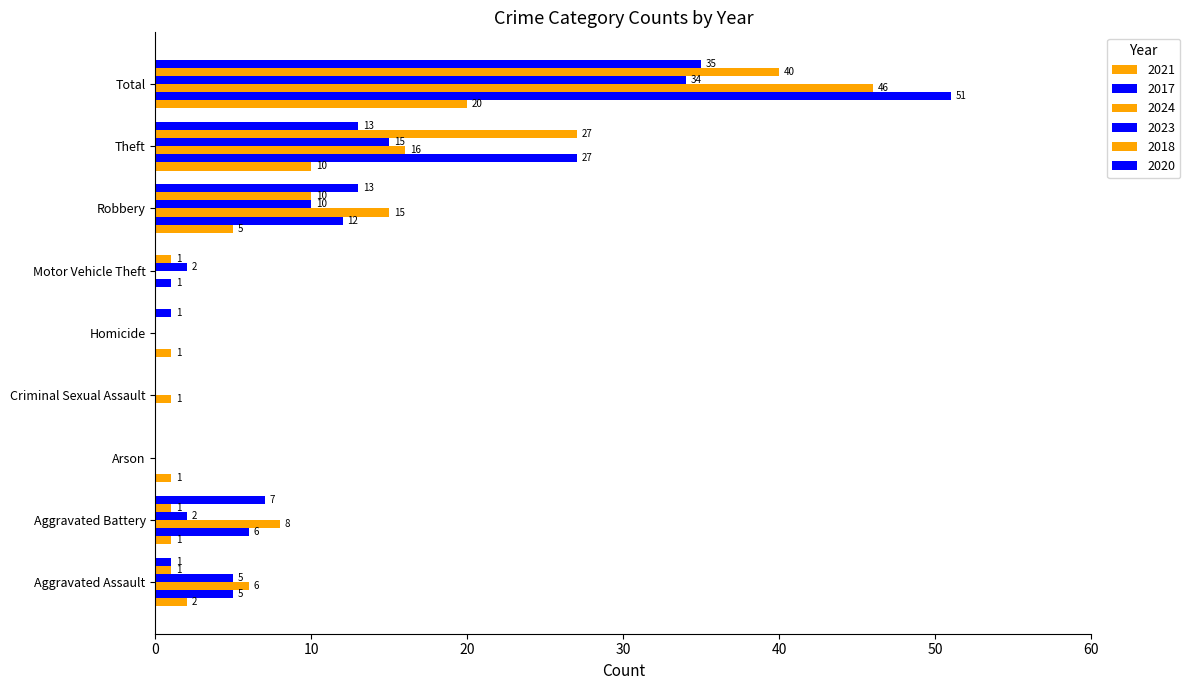

What is the value of the 2024 bar at the 8th from the left?

16